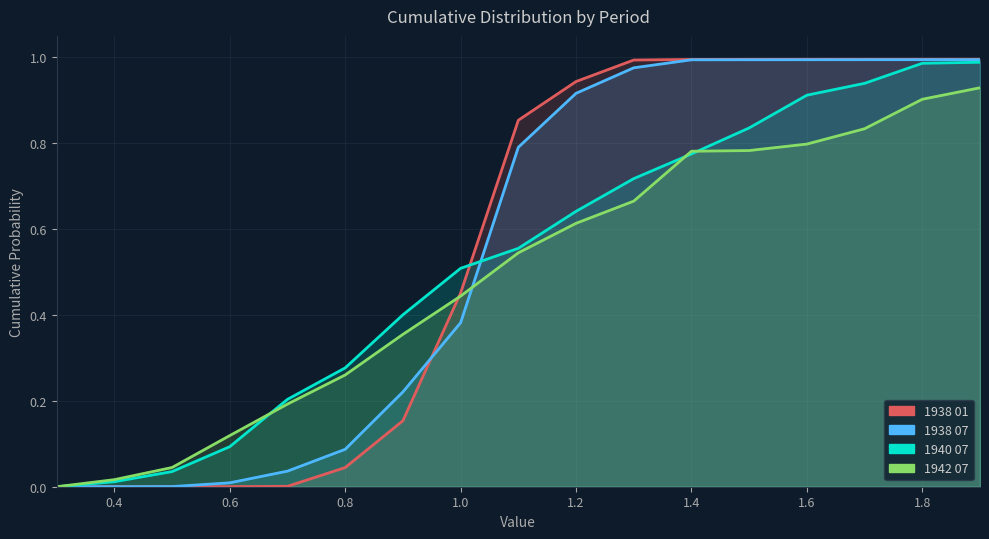

At which category is the sum across all series the highest?

1.9